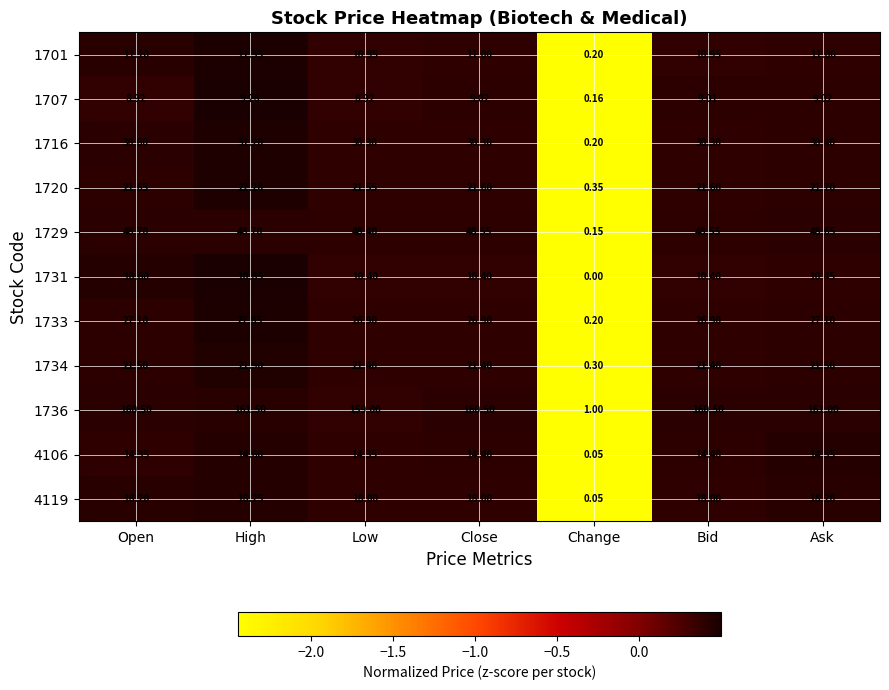

What is the total value across all series at Bid?

372.0